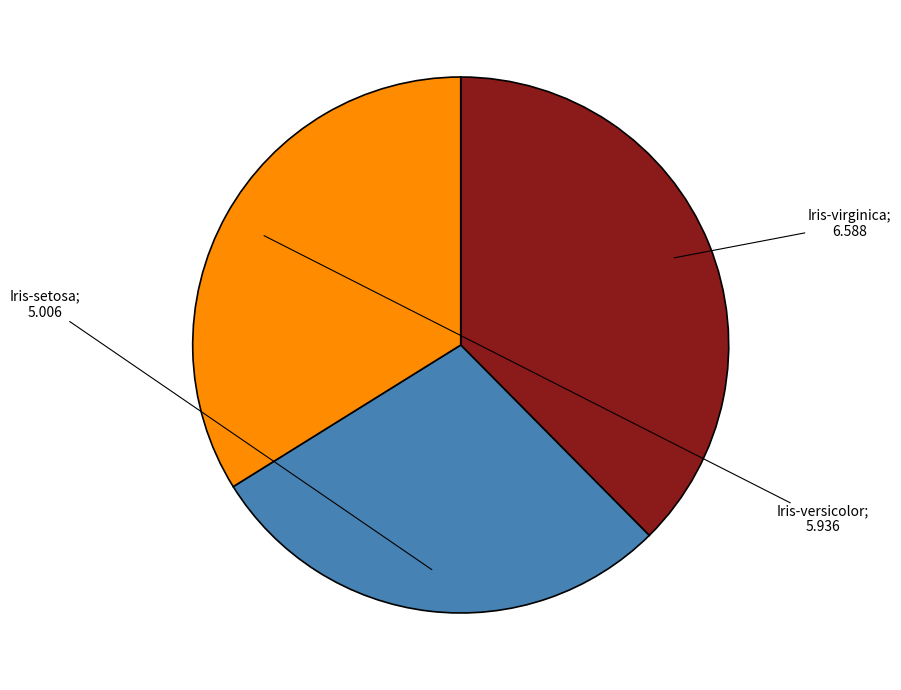

Is there any slice that represents more than half of the pie?

No